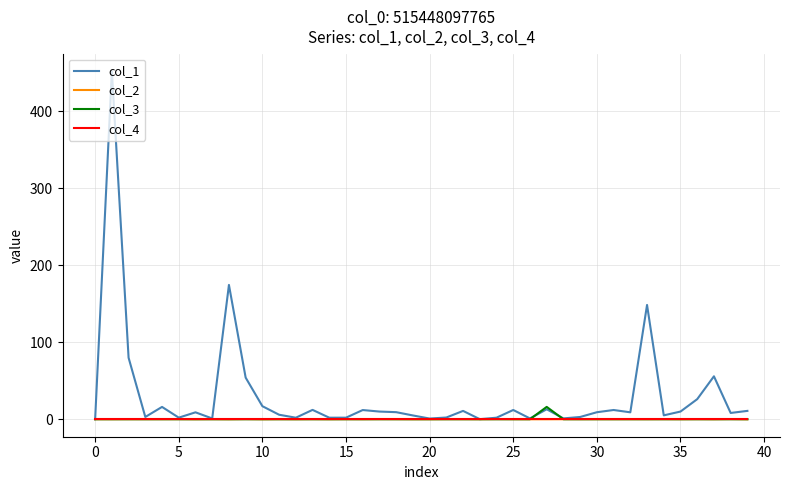

Which series has the largest total across all categories?

col_1